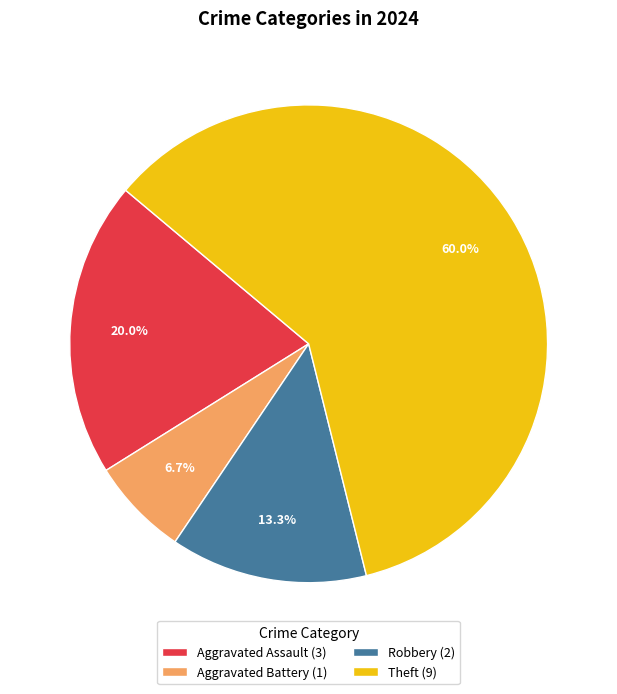

Which slice represents more than half of the pie?

Theft (9)